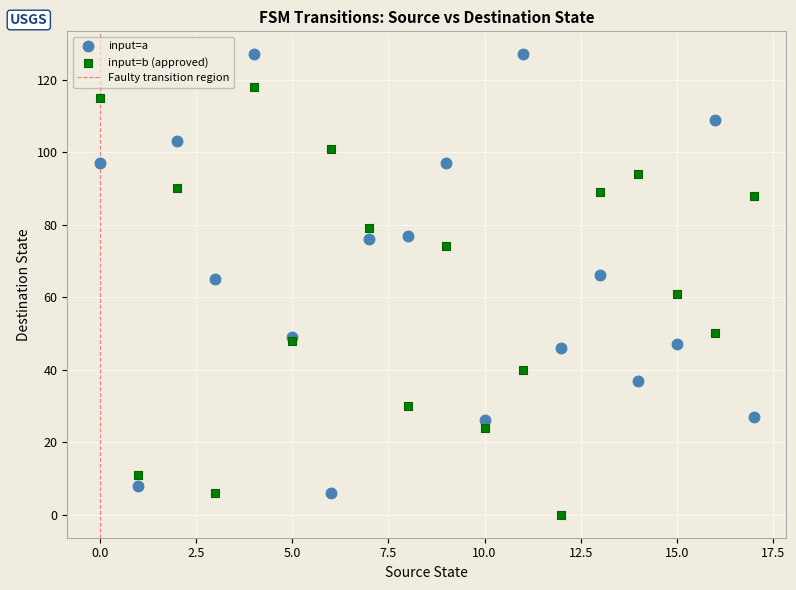

In the input=b (approved) series, what Y value is closest to 59?

61